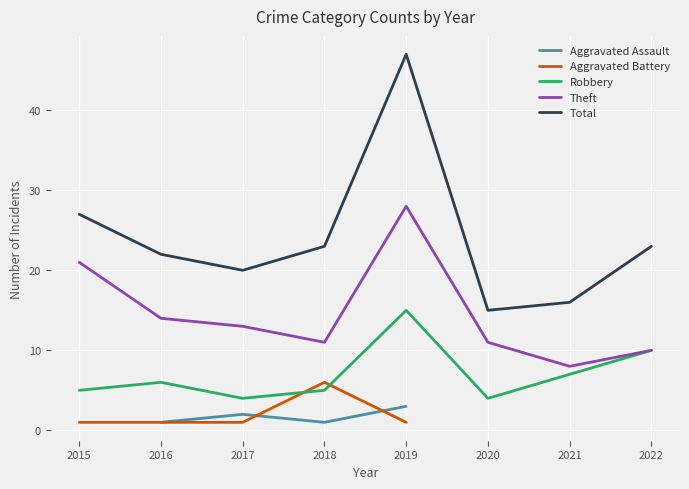

Where is Theft nearest to the value 18?

2015